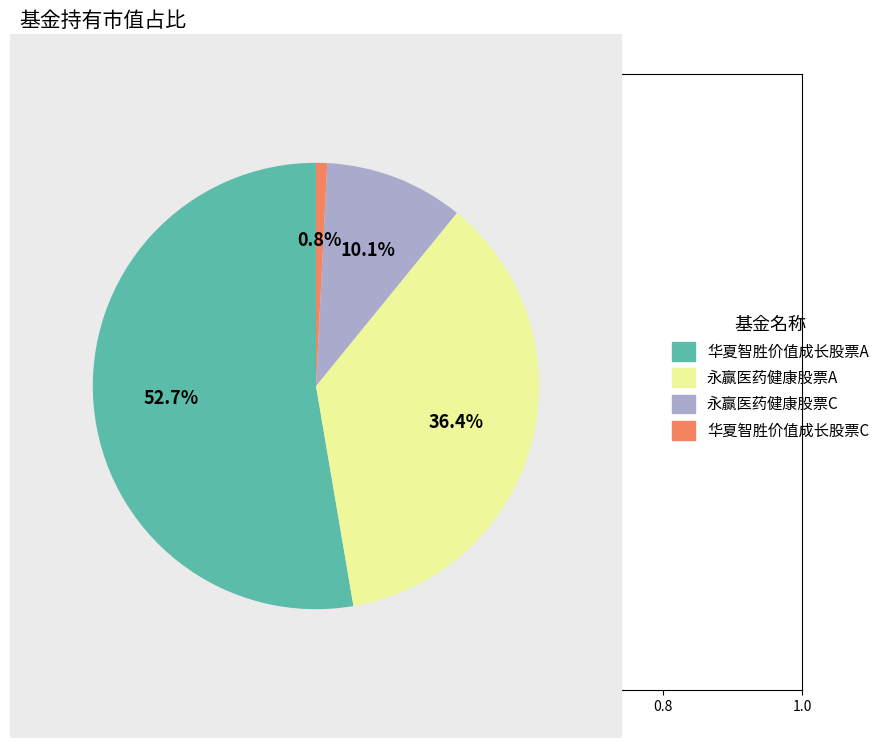

What is the largest slice in the pie chart?

华夏智胜价值成长股票A